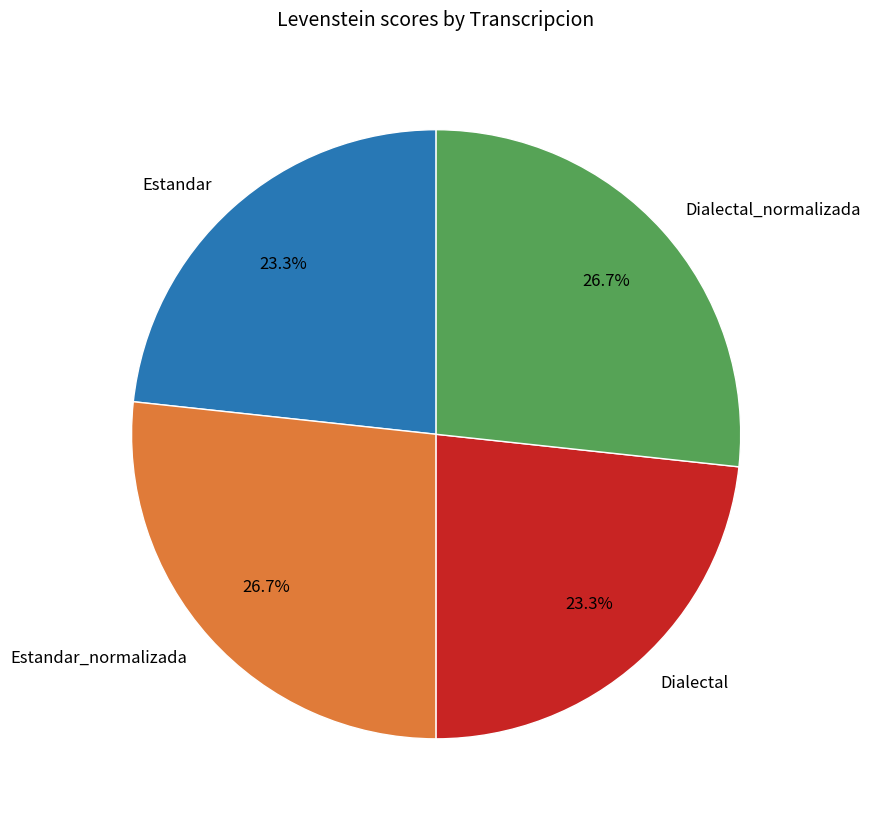

To the nearest percent, what portion does Dialectal represent?

23%